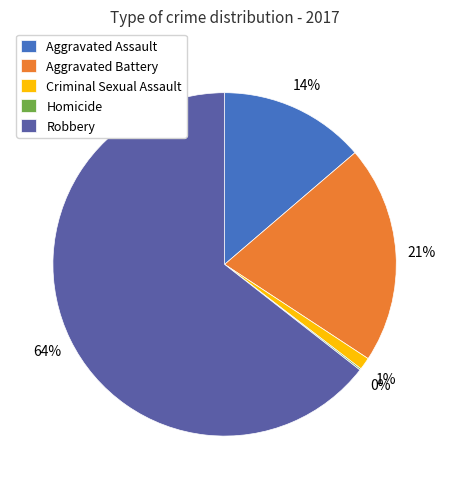

True or false: Aggravated Assault accounts for 8% of the total.

False